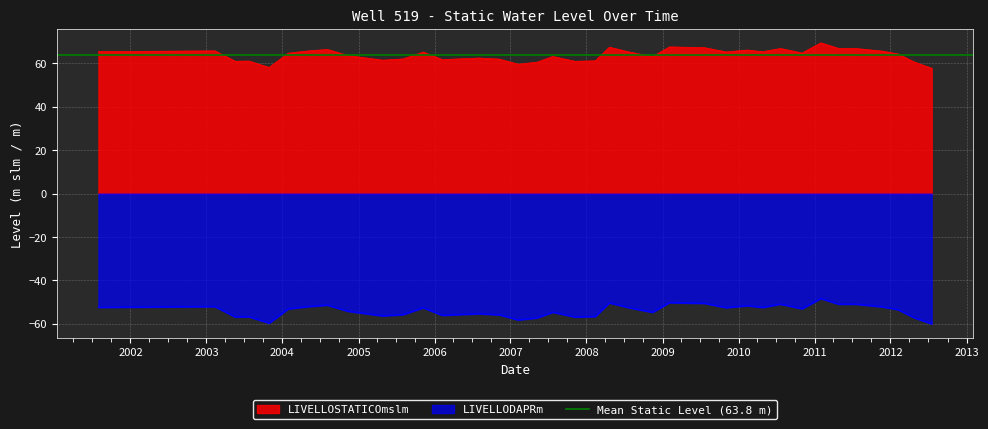

What is the difference between the maximum and minimum values in the LIVELLOSTATICOmslm series?

11.7